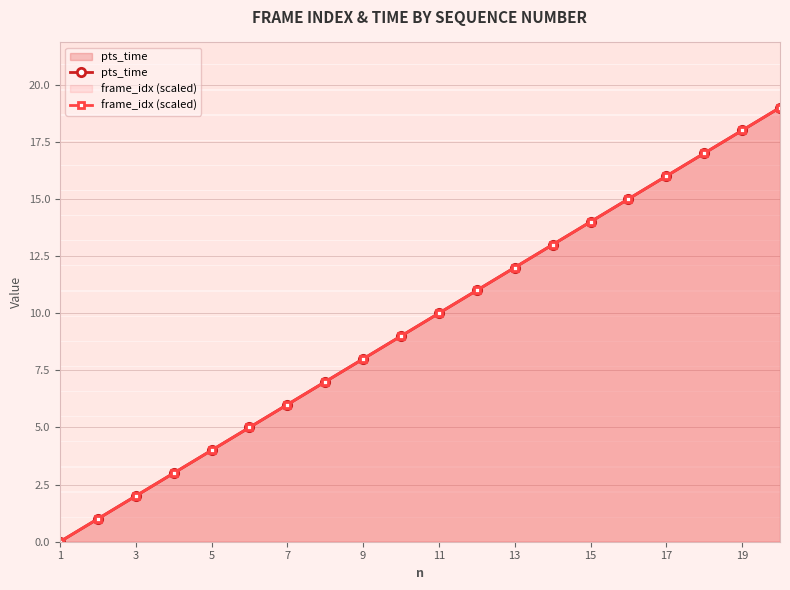

Reading right to left, what are all the values shown in this chart?

pts_time: 19	18	17	16	15	14	13	12	11	10	9	8	7	6	5	4	3	2	1	0
frame_idx (scaled): 19	18	17	16	15	14	13	12	11	10	9	8	7	6	5	4	3	2	1	0